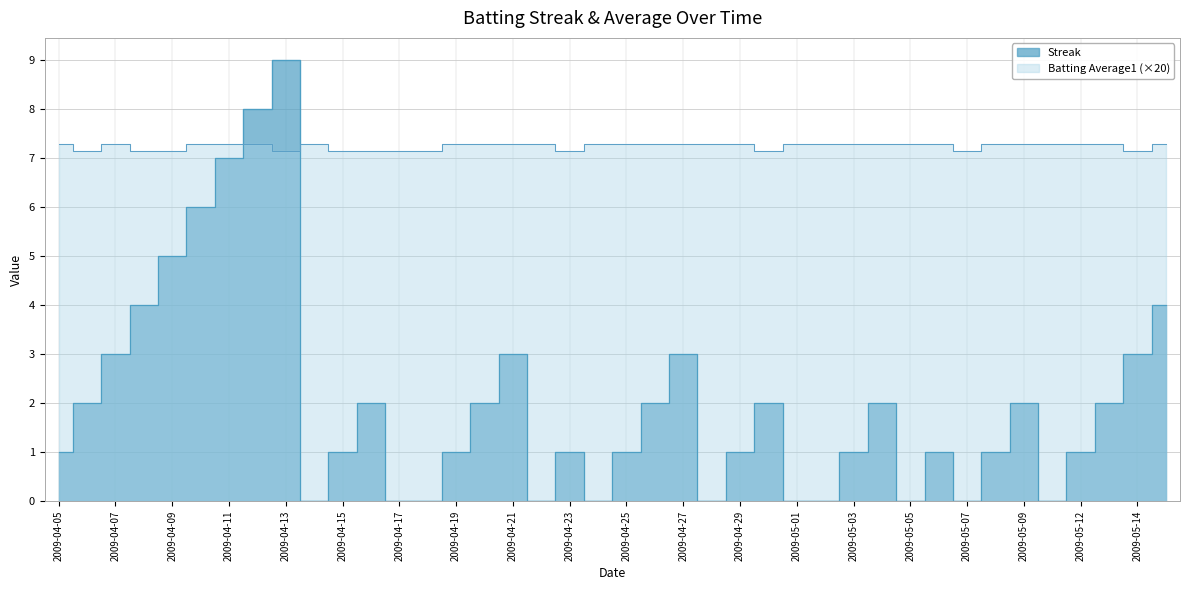

Which has a higher value, 2009-04-30 or 2009-04-19?

2009-04-30